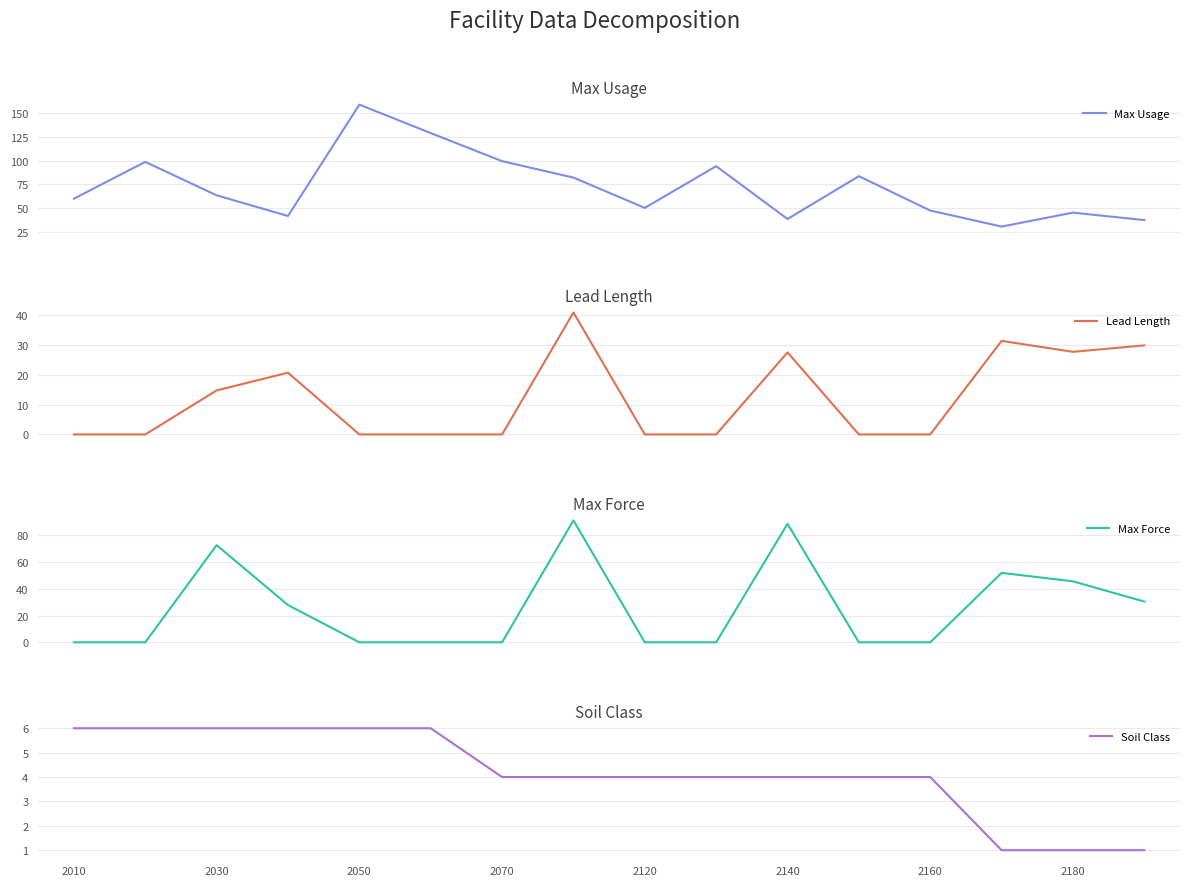

Does the chart display data point markers on the line(s)?

No